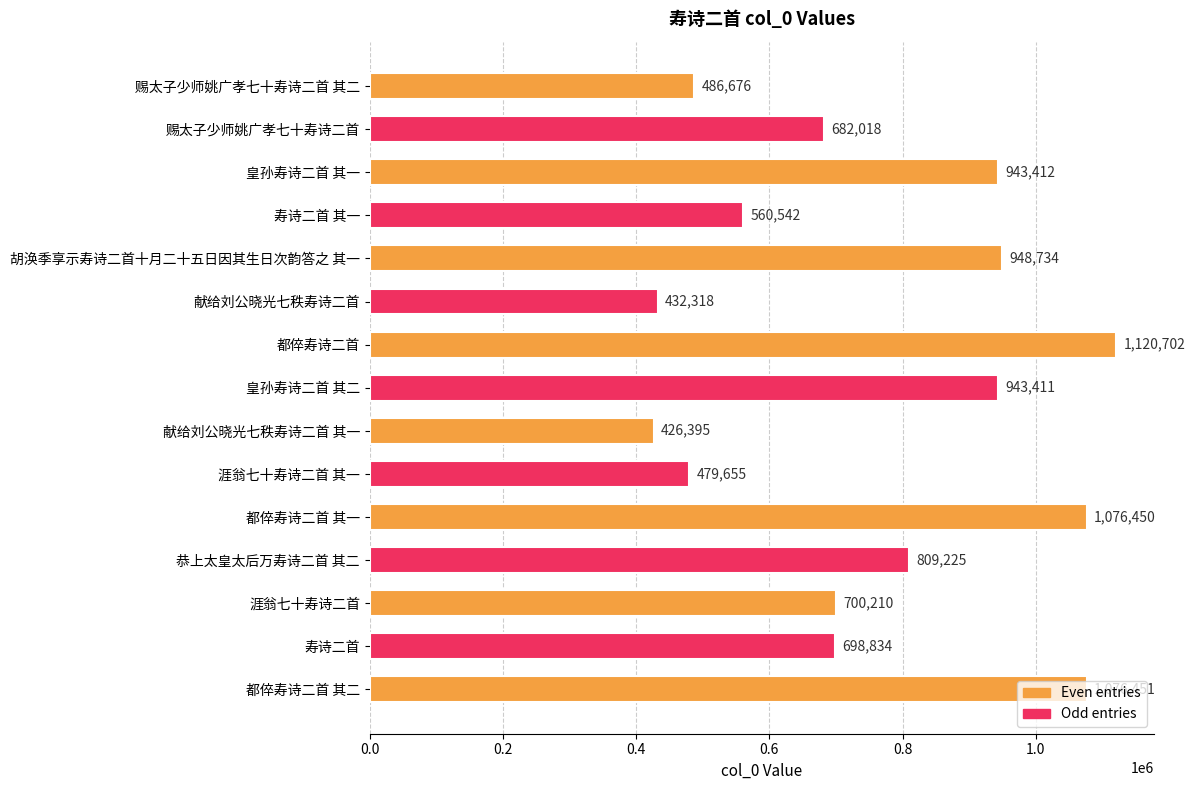

What is the difference between the second highest and second lowest values?

644133